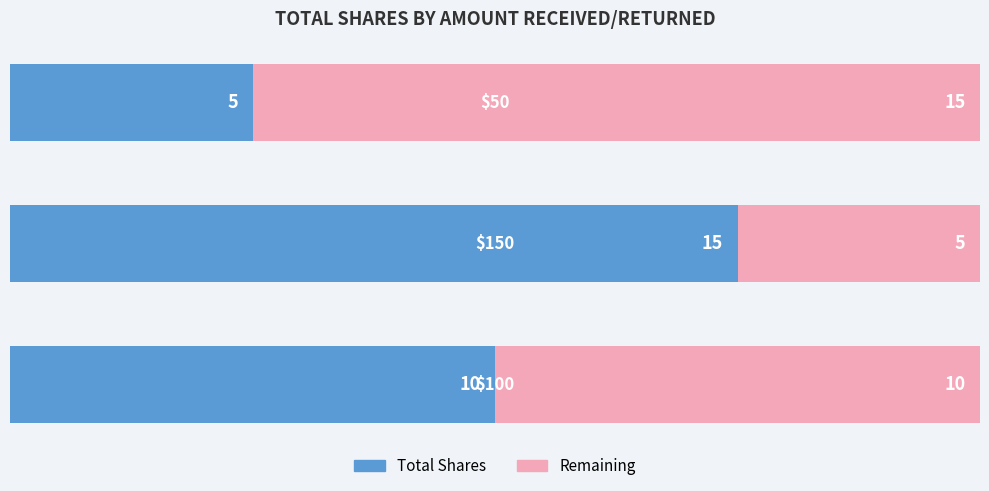

What is the difference between the maximum and minimum values in the Total Shares series?

10